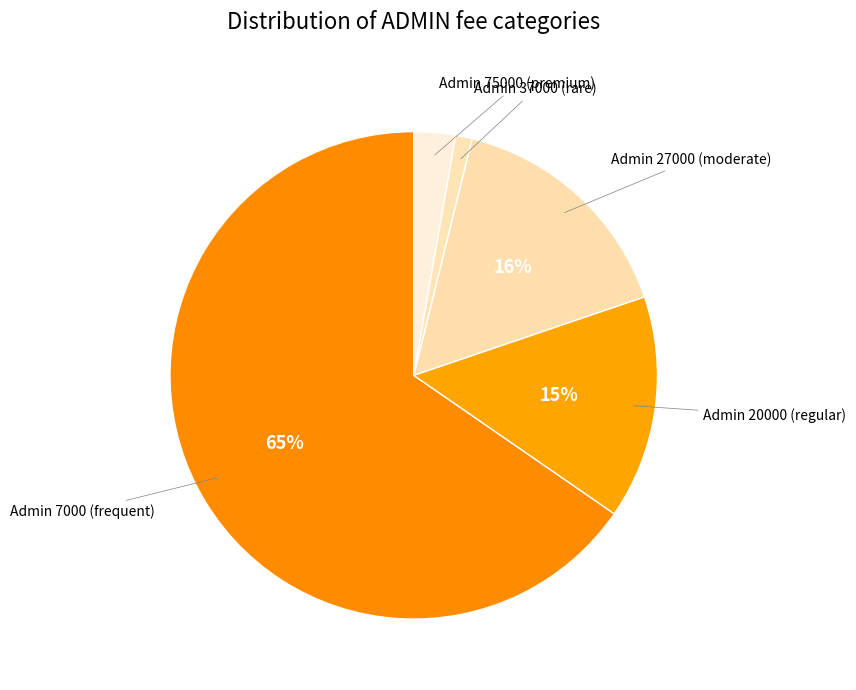

Rank the categories by value from highest to lowest.

Admin 7000, Admin 27000, Admin 20000, Admin 75000, Admin 37000